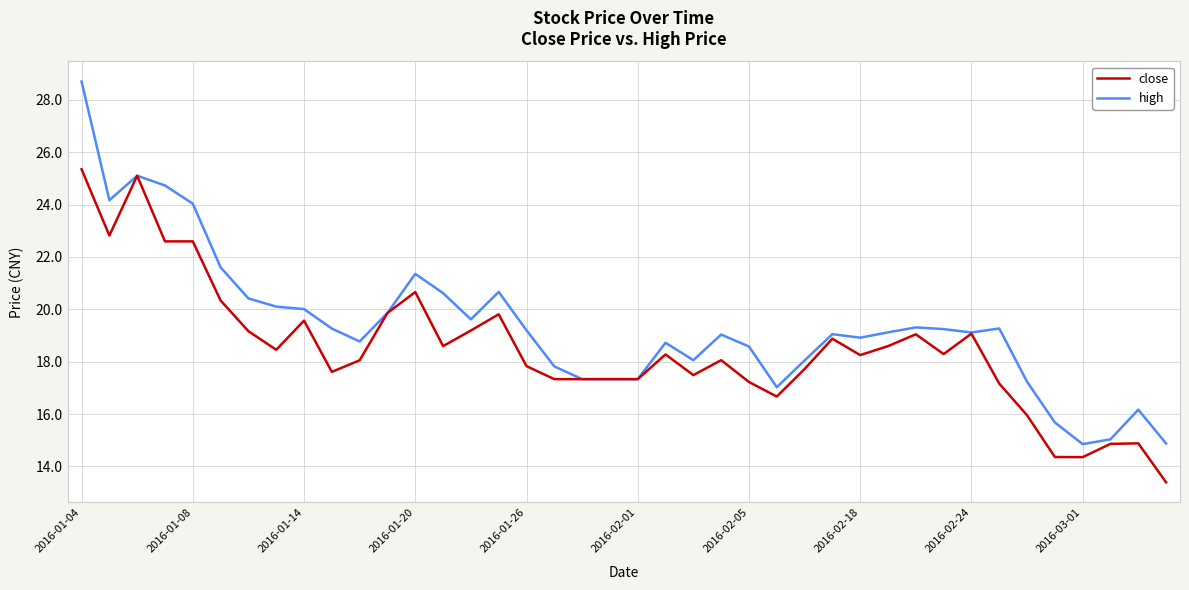

Which series has the largest total across all categories?

high